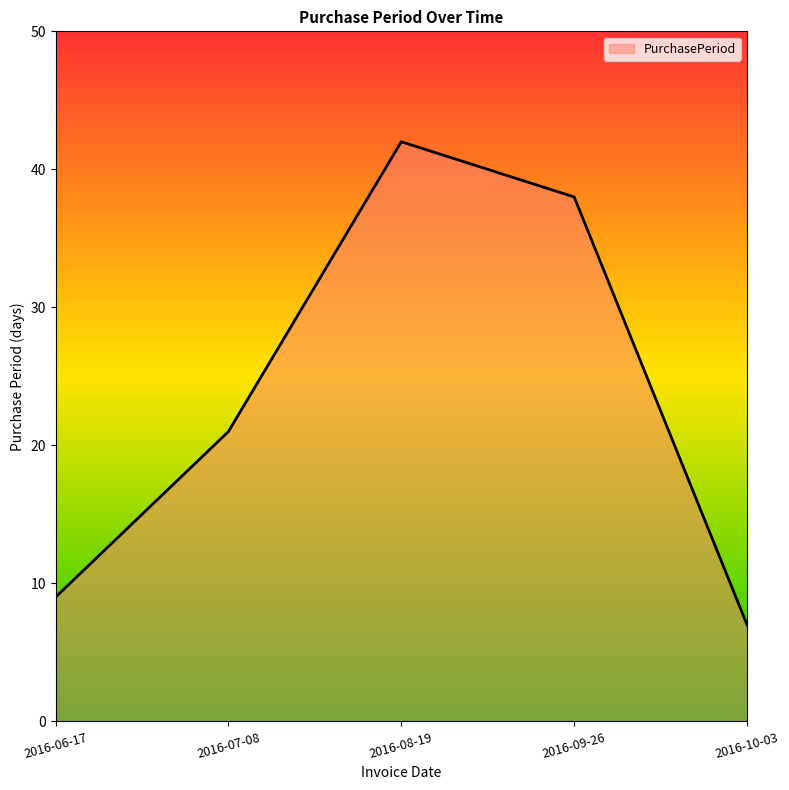

At which label is the value closest to 24?

2016-07-08